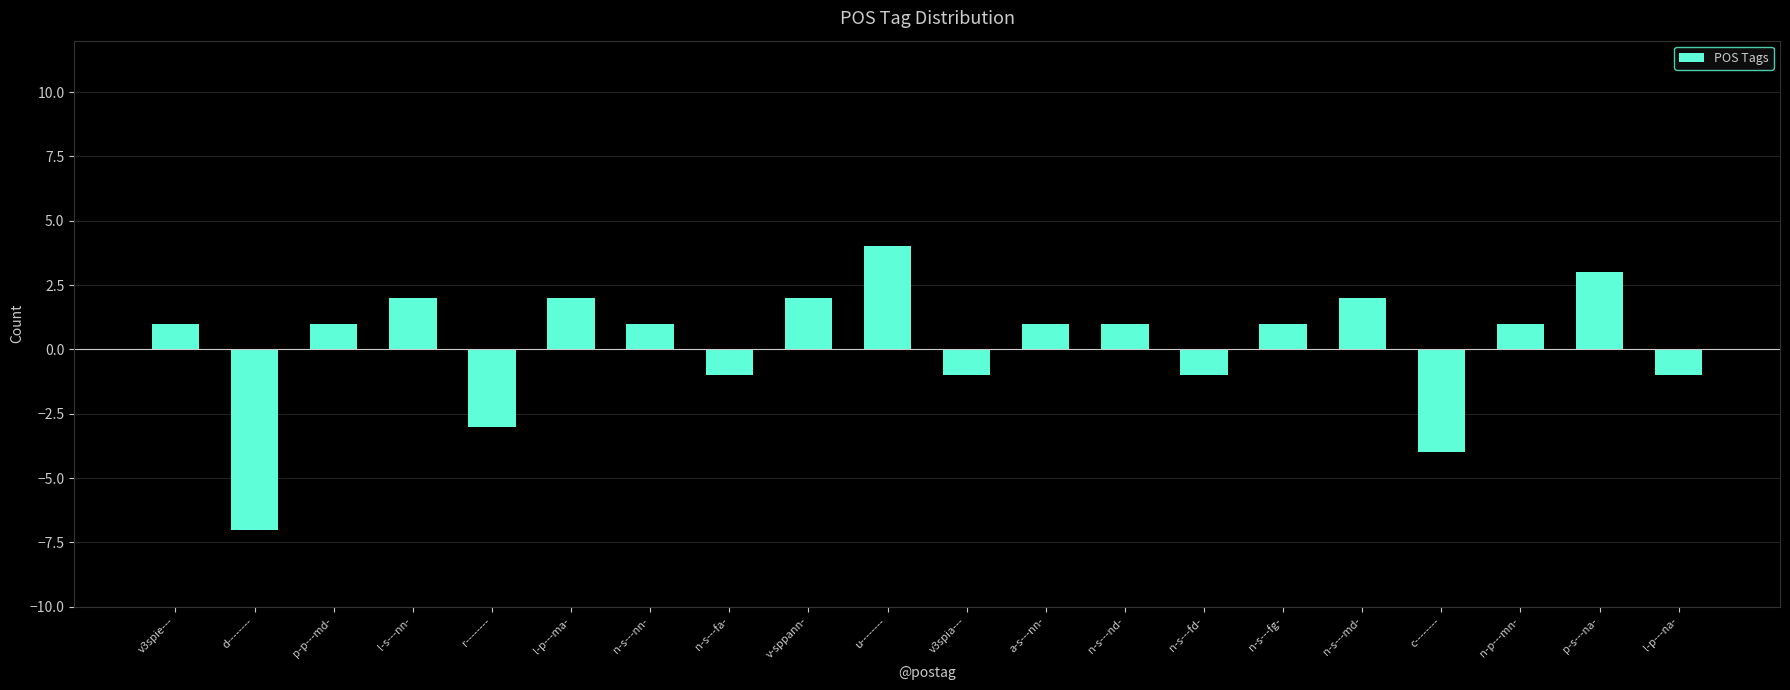

Which label corresponds to the smallest value in the chart?

d--------